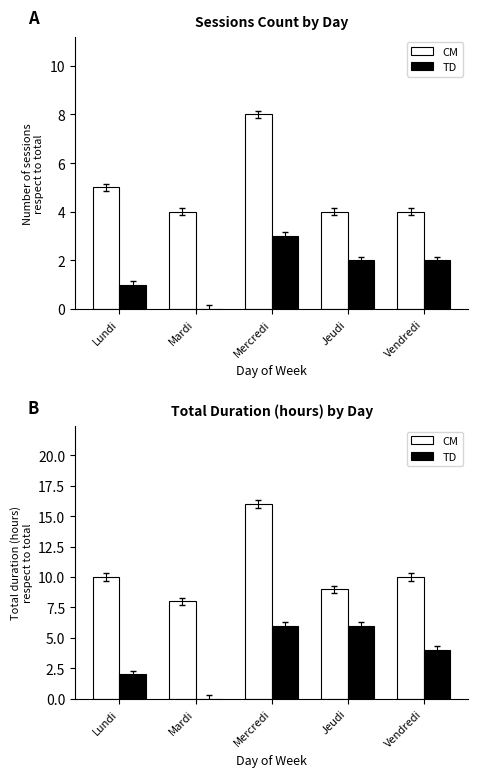

What is the minimum value for CM?

8